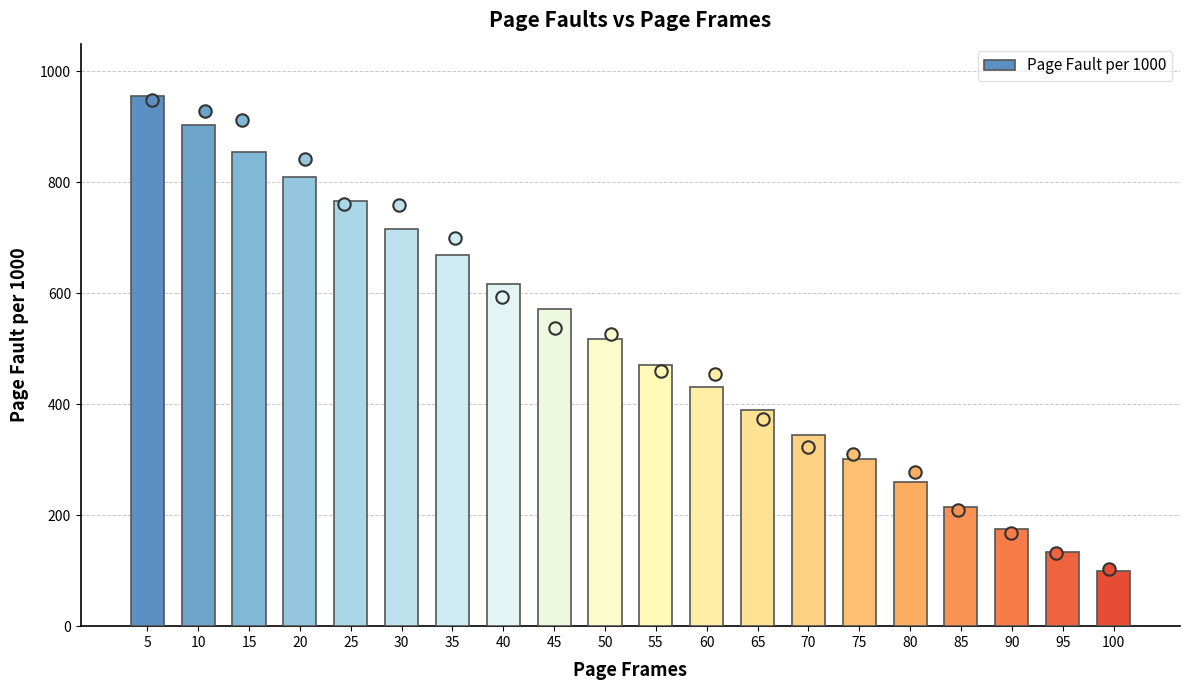

What is the change in value from 45 to 80?

-312